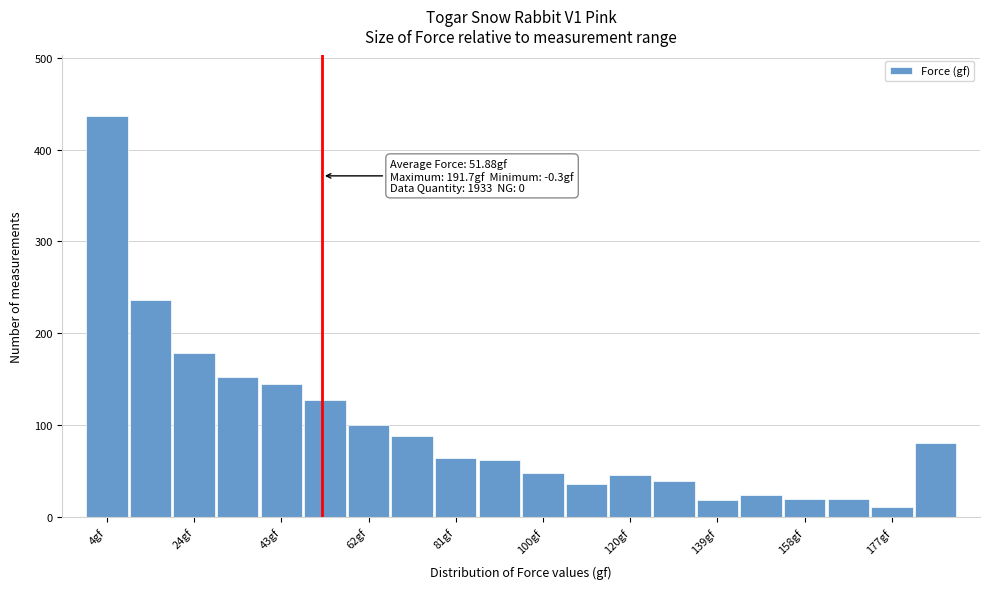

Which range on the x-axis has the tallest bar?

0 to 10